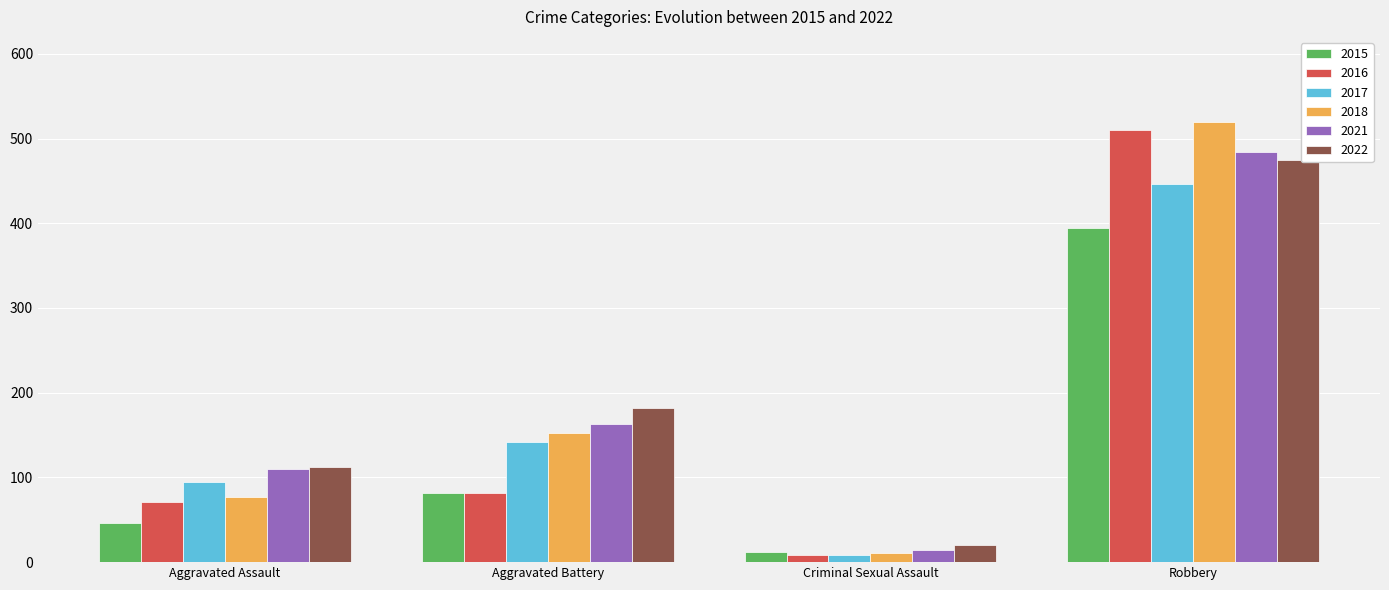

List the labels in order of 2021 value, largest first.

Robbery, Aggravated Battery, Aggravated Assault, Criminal Sexual Assault